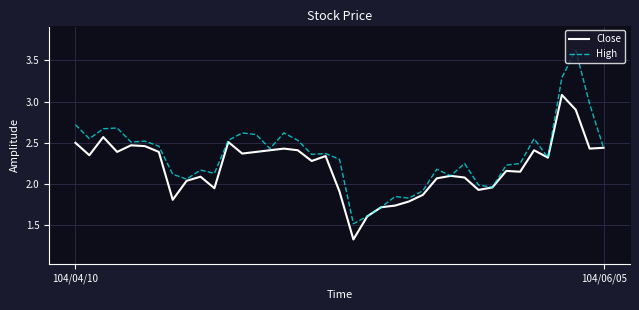

Which series has the widest spread of values?

High